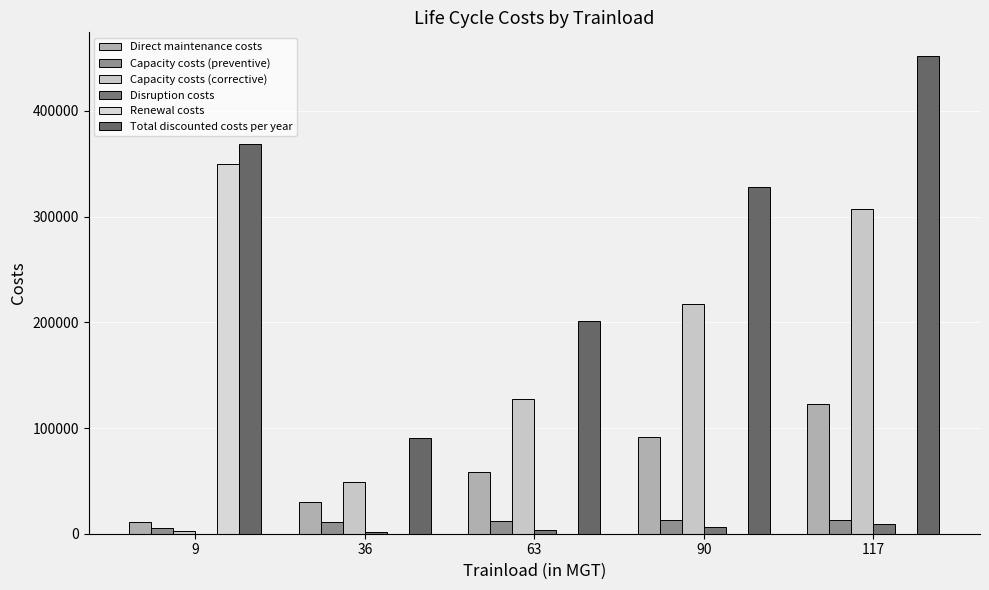

What is the greatest value displayed?

451783.8